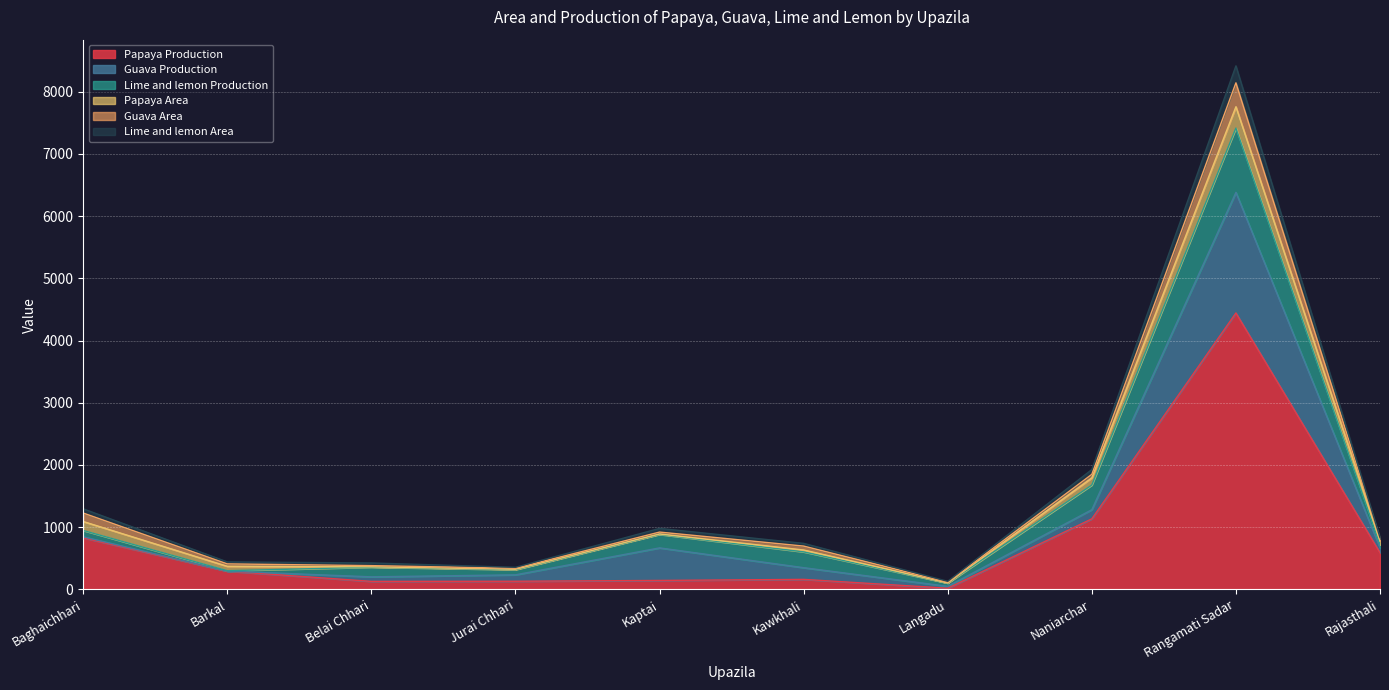

What is the difference between the highest and lowest values at Barkal?

293